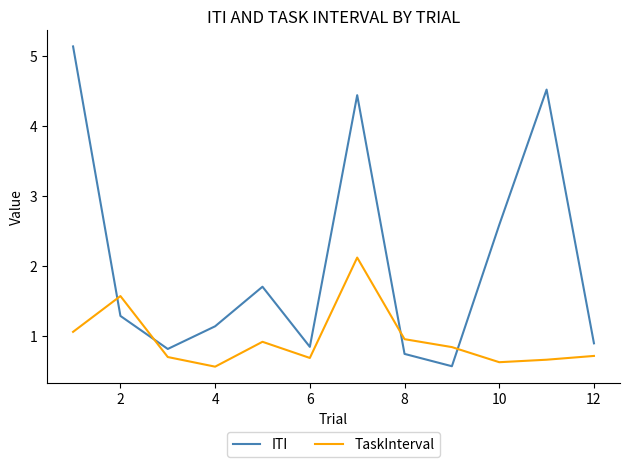

Which series has the widest spread of values?

ITI